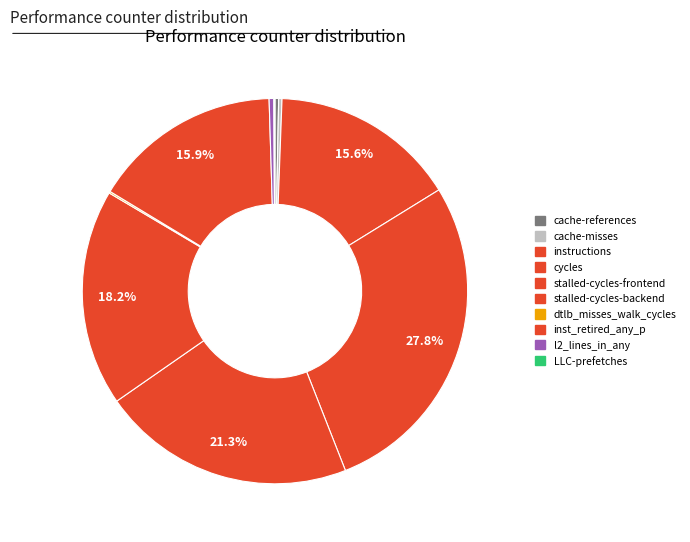

The stalled-cycles-frontend slice represents 29% of the pie. True or false?

False